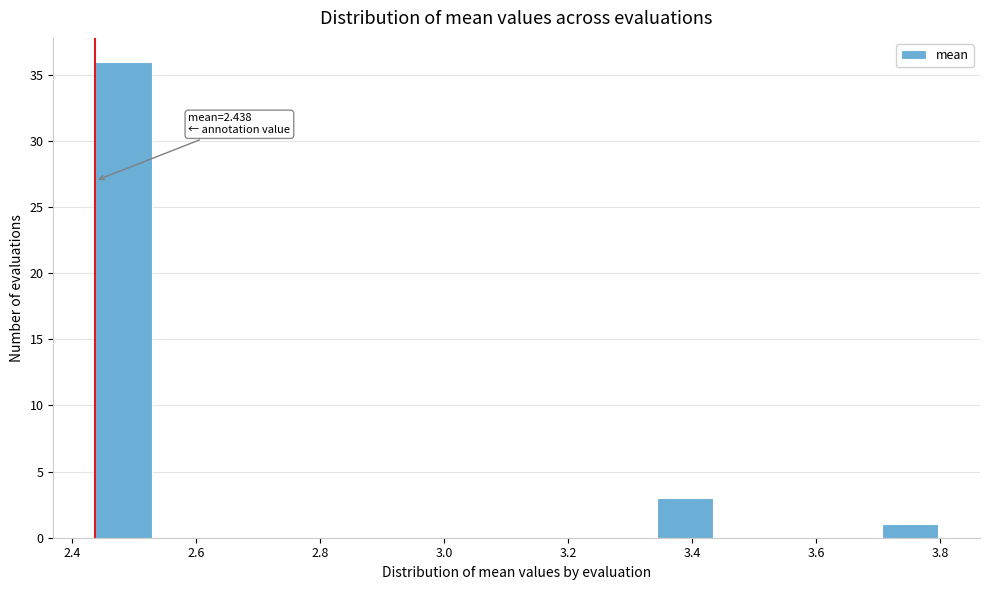

Which range on the x-axis has the tallest bar?

2.44 to 2.52